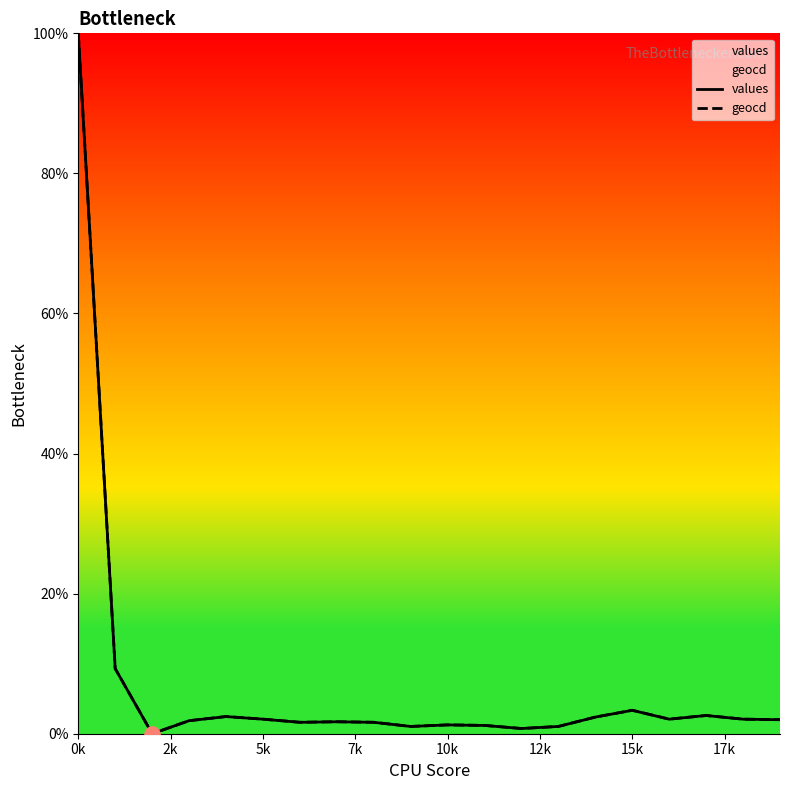

Which series contains the lowest Y value?

values